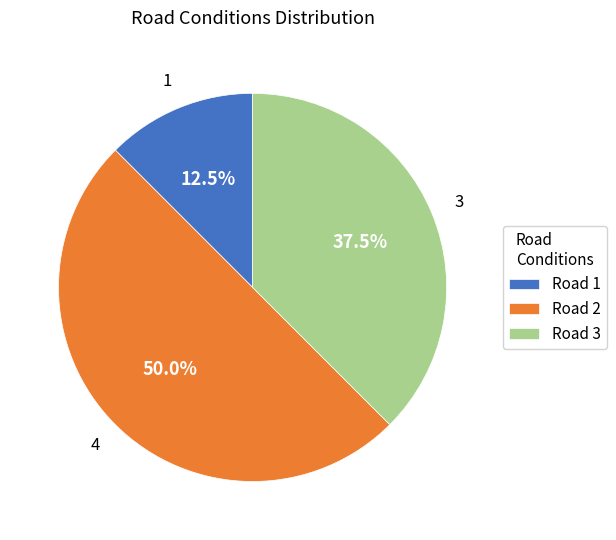

Which slice is the smallest?

Road 1